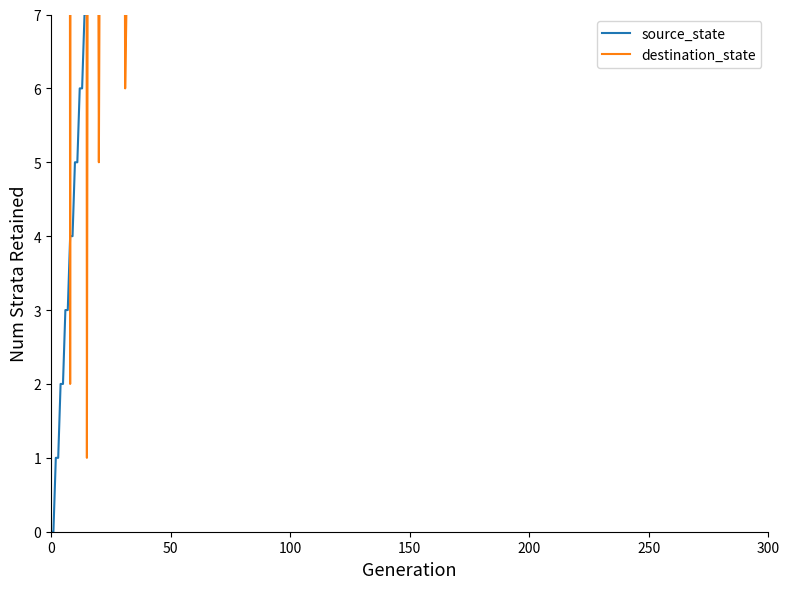

True or false: source_state has a value of 3 at 200.

False